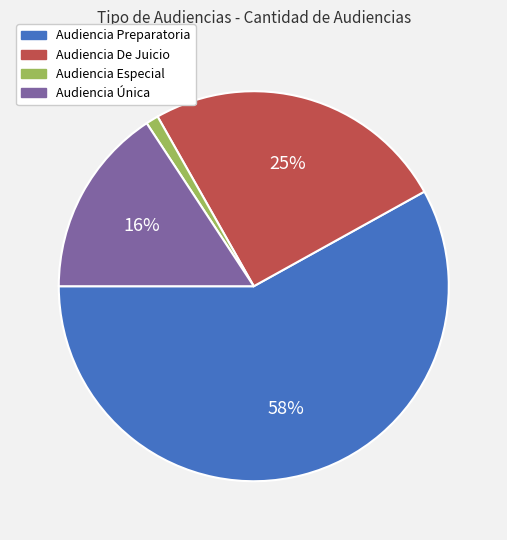

To the nearest percent, what is the difference between the largest and smallest slice percentages?

57%